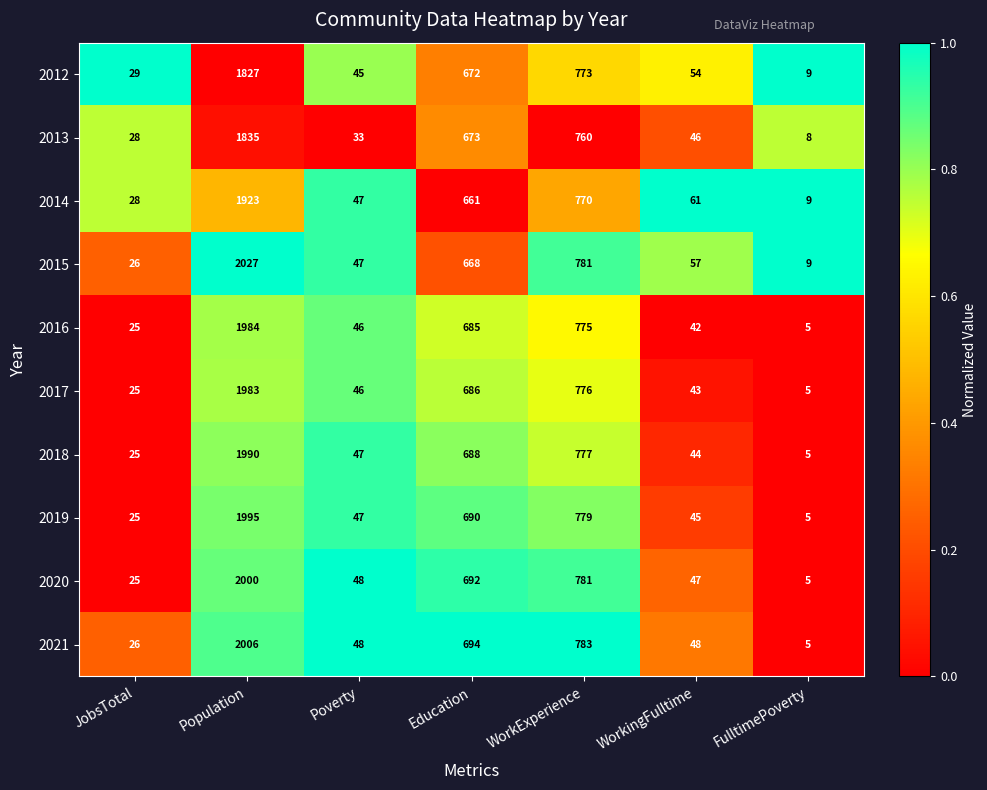

The value of 2013 at WorkingFulltime is 46. True or false?

True